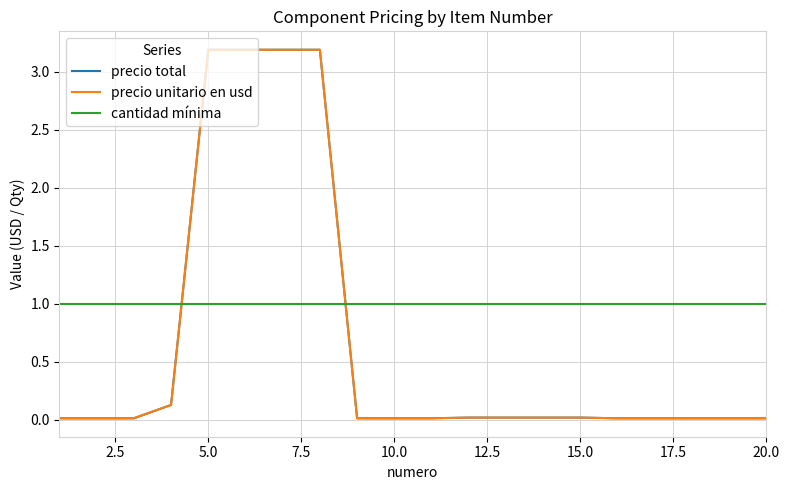

What is the value of the precio total point at the 5th from the left?

3.2